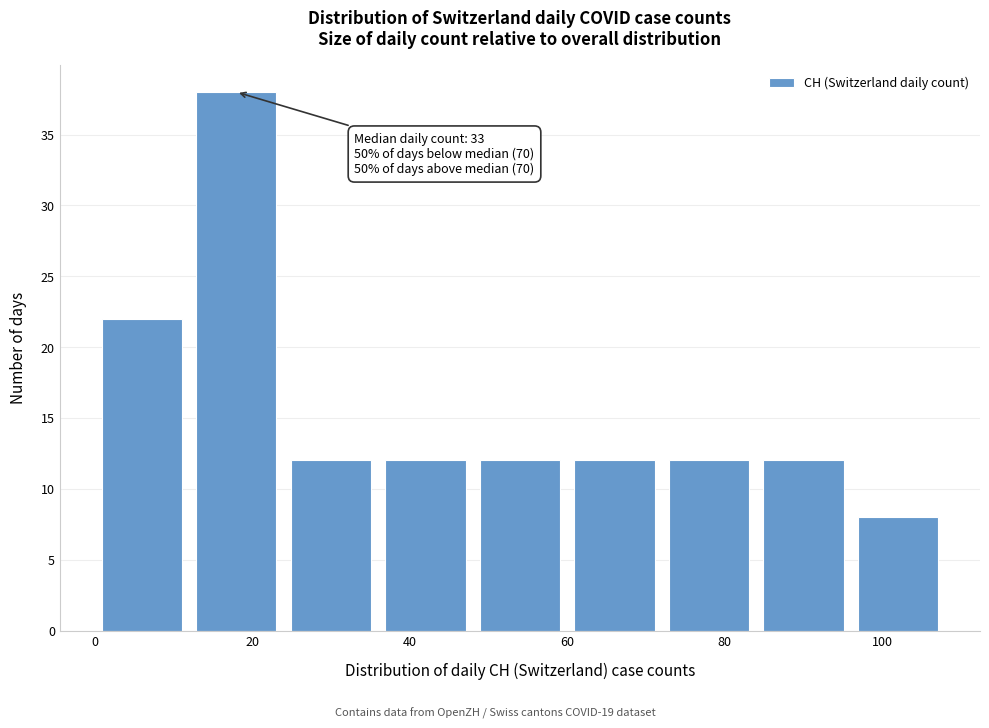

Over which range of the x-axis is the bar tallest?

12 to 24